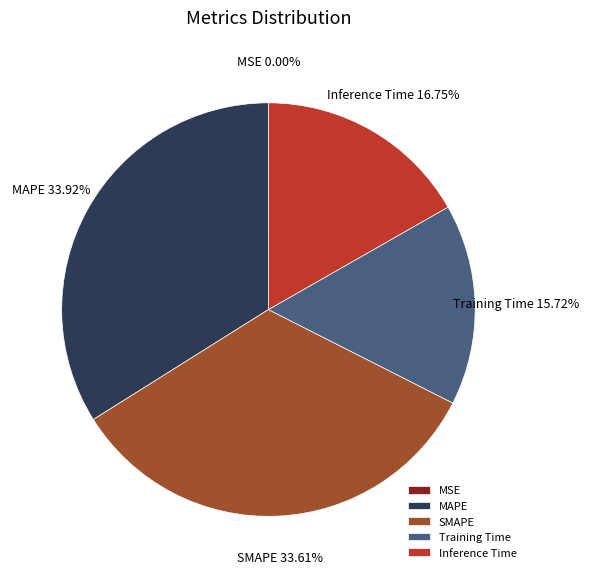

Is there a majority slice in this chart?

No